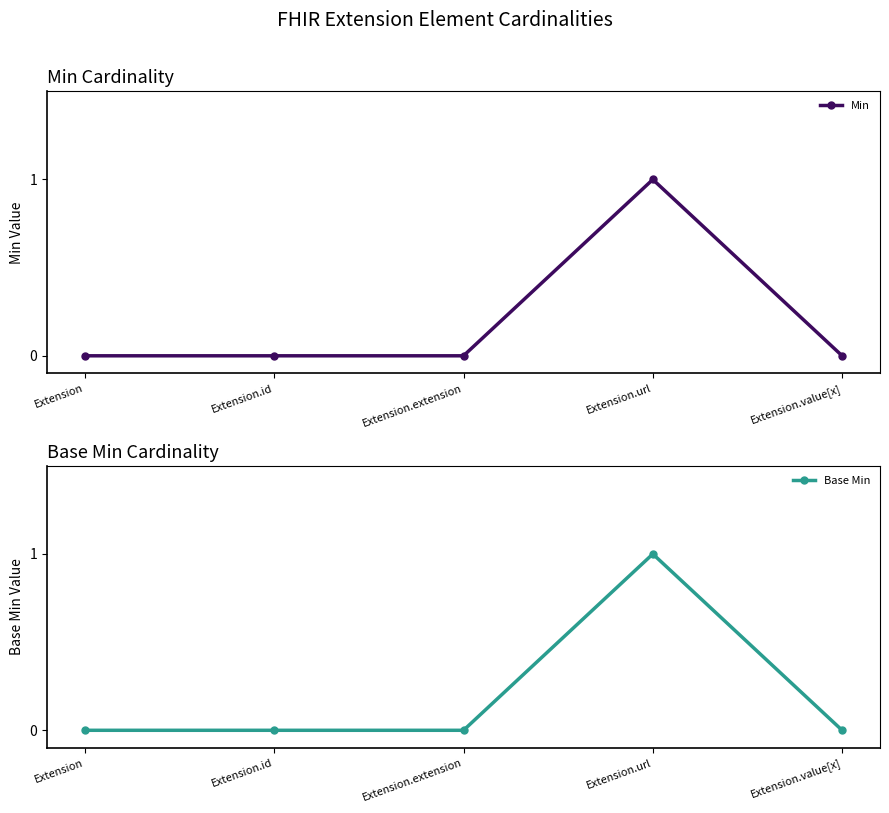

Count the Min values in the range 0 to 1.

5